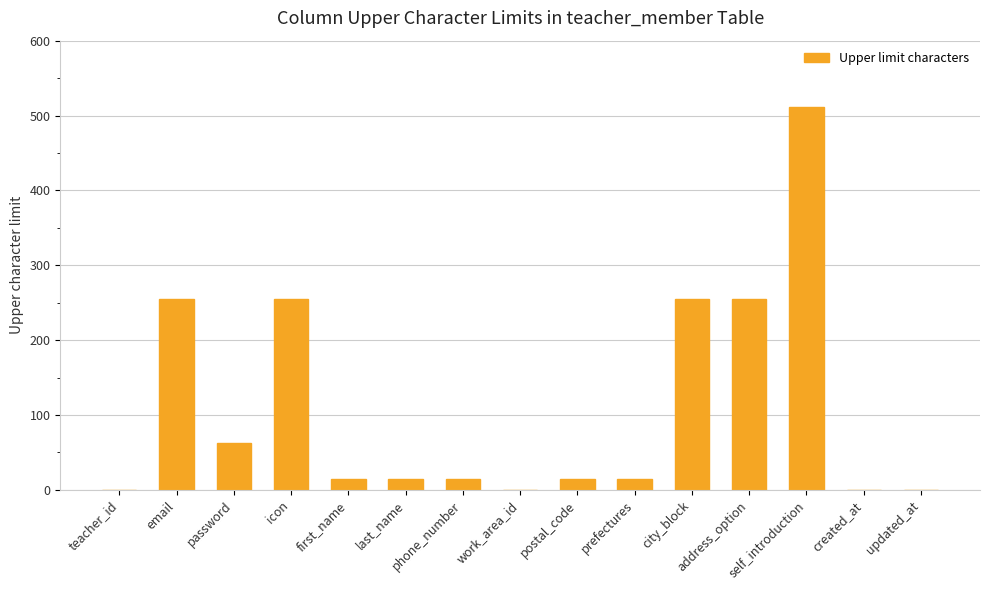

Reading left to right, list all the values displayed in this chart.

teacher_id=0	email=255	password=63	icon=255	first_name=15	last_name=15	phone_number=15	work_area_id=0	postal_code=15	prefectures=15	city_block=255	address_option=255	self_introduction=511	created_at=0	updated_at=0